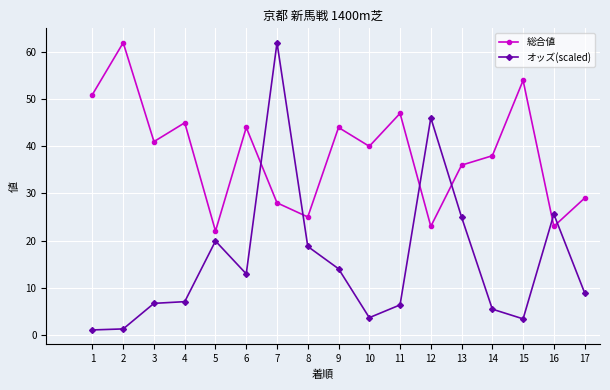

How many lines are shown in the chart?

2